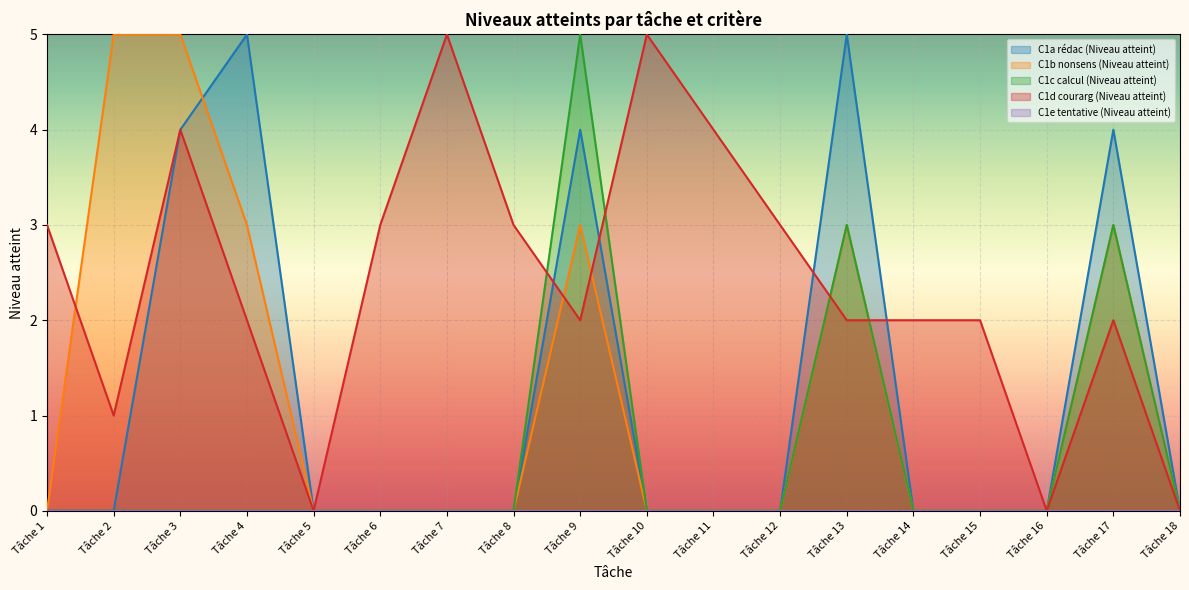

True or false: C1c calcul (Niveau atteint) and C1a rédac (Niveau atteint) intersect in this chart.

False